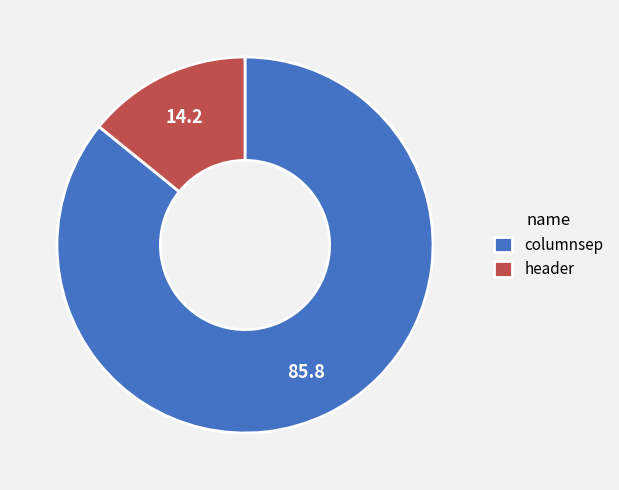

Which category has the biggest portion of the pie?

columnsep